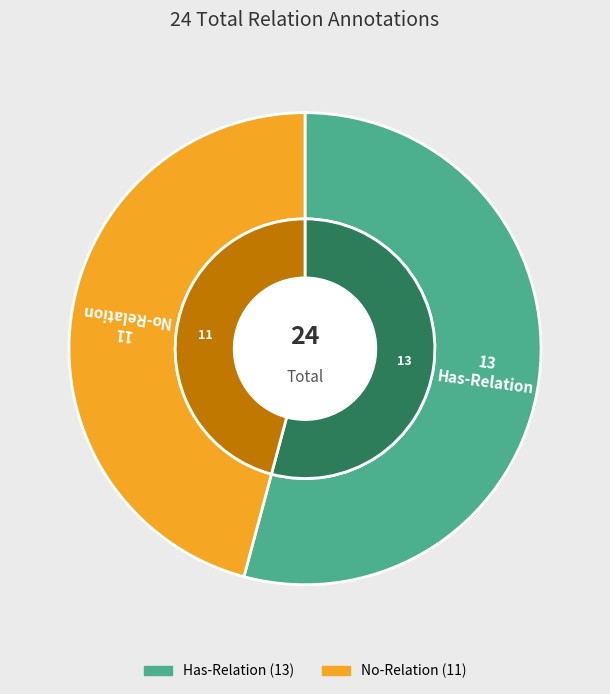

Between Has-Relation and No-Relation, which is larger?

Has-Relation